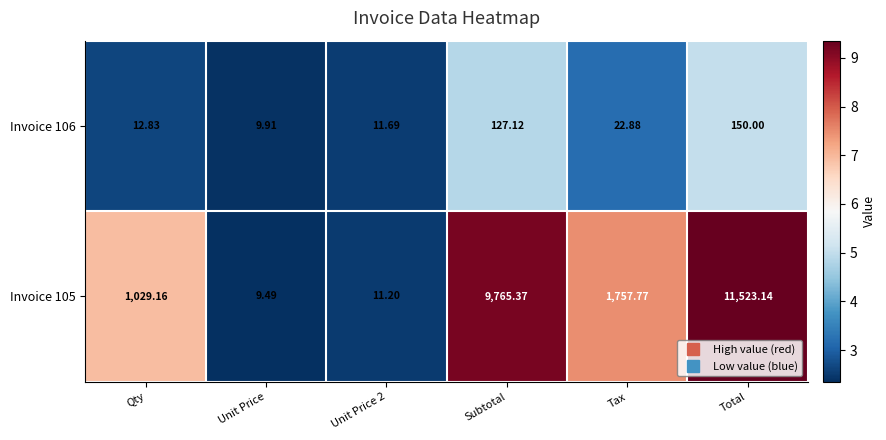

Which label corresponds to the largest value in the chart?

Total